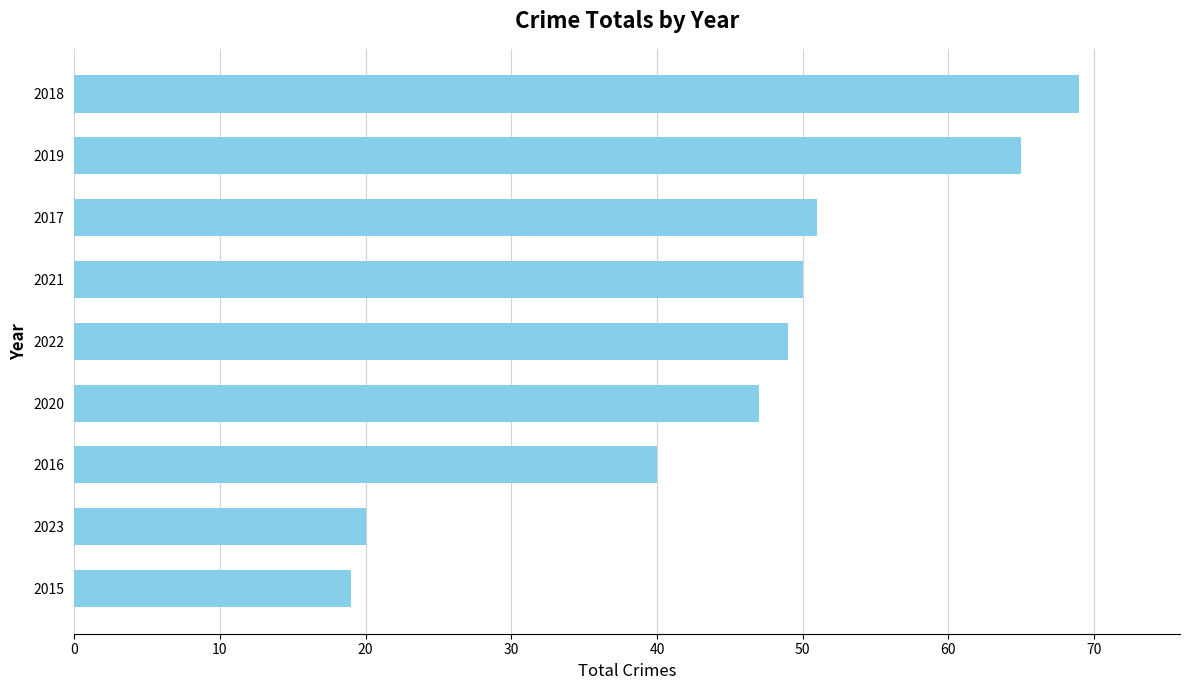

How many values are below 49?

4